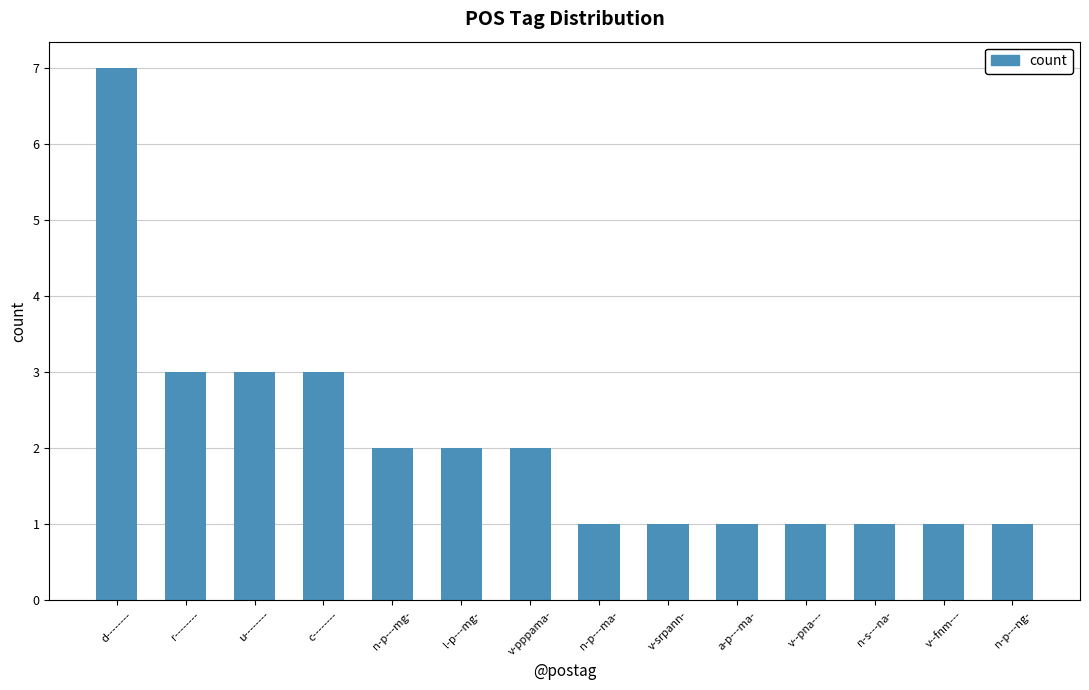

The chart shows a value of 2 at v-pppama-. True or false?

True